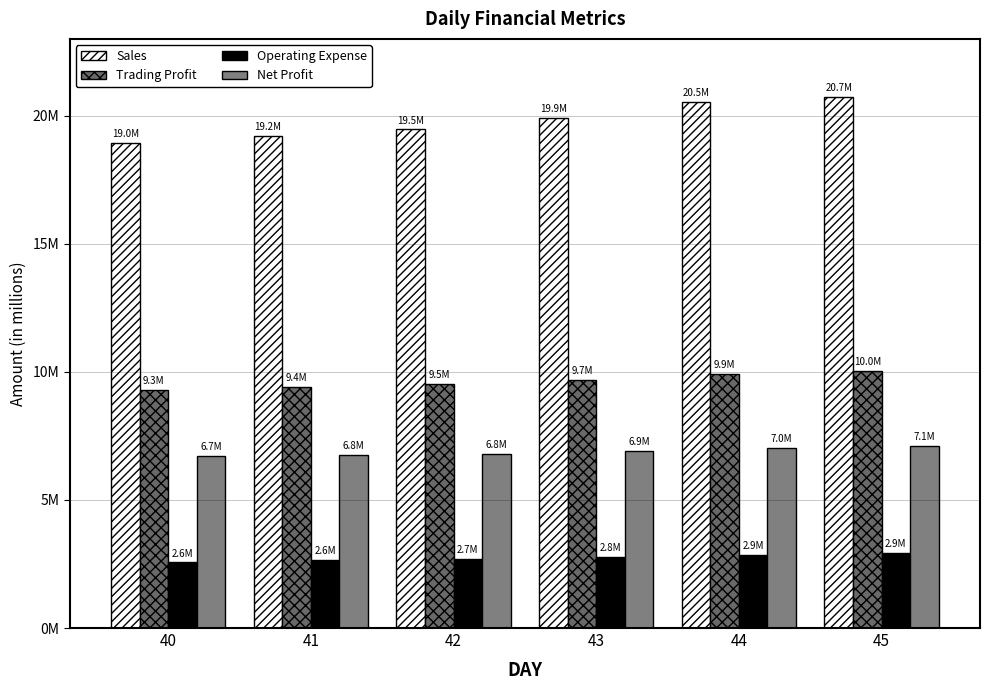

Which series has the largest total across all categories?

Sales